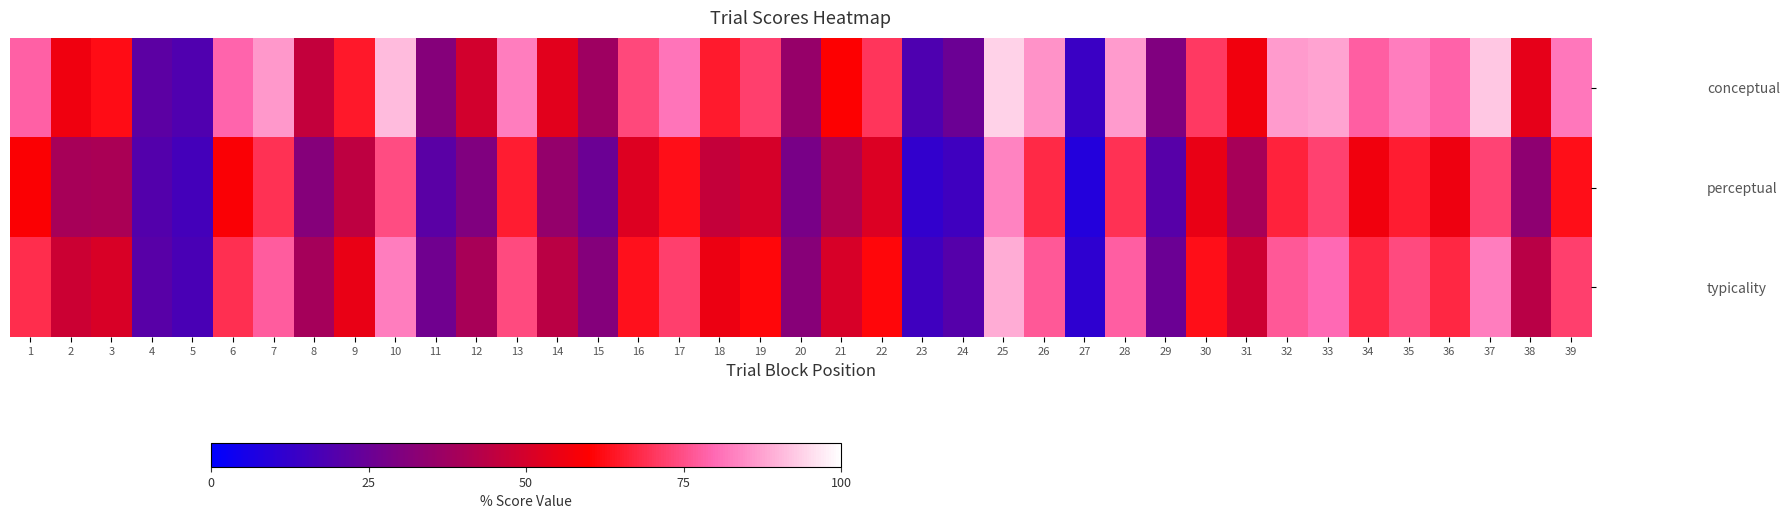

What is the difference between the highest and lowest values at 25?

10.7